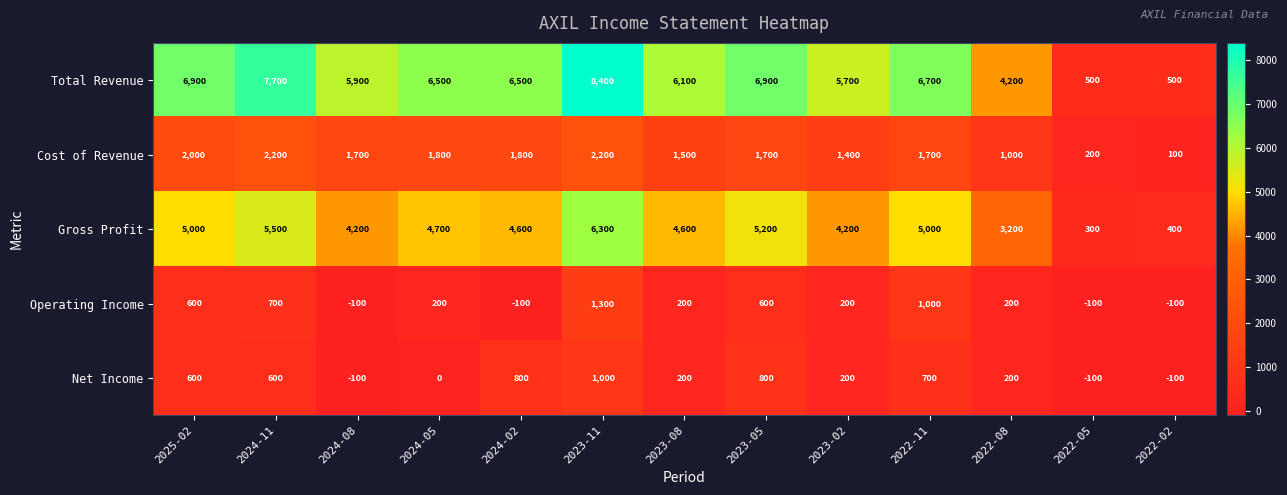

At which category does the chart reach its peak across all series?

2023-11